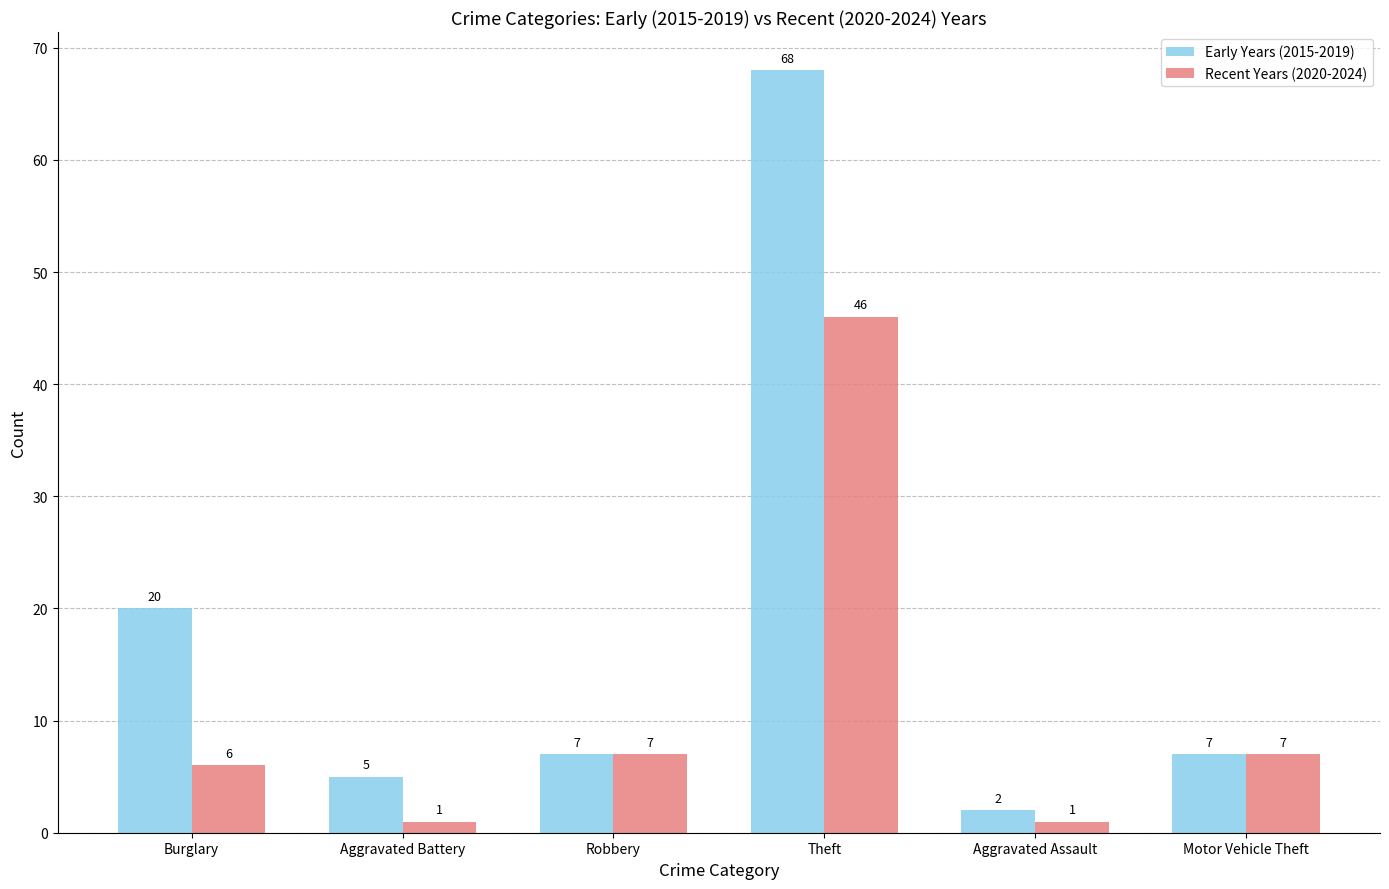

True or false: Recent Years (2020-2024) has a value of 46 at Theft.

True